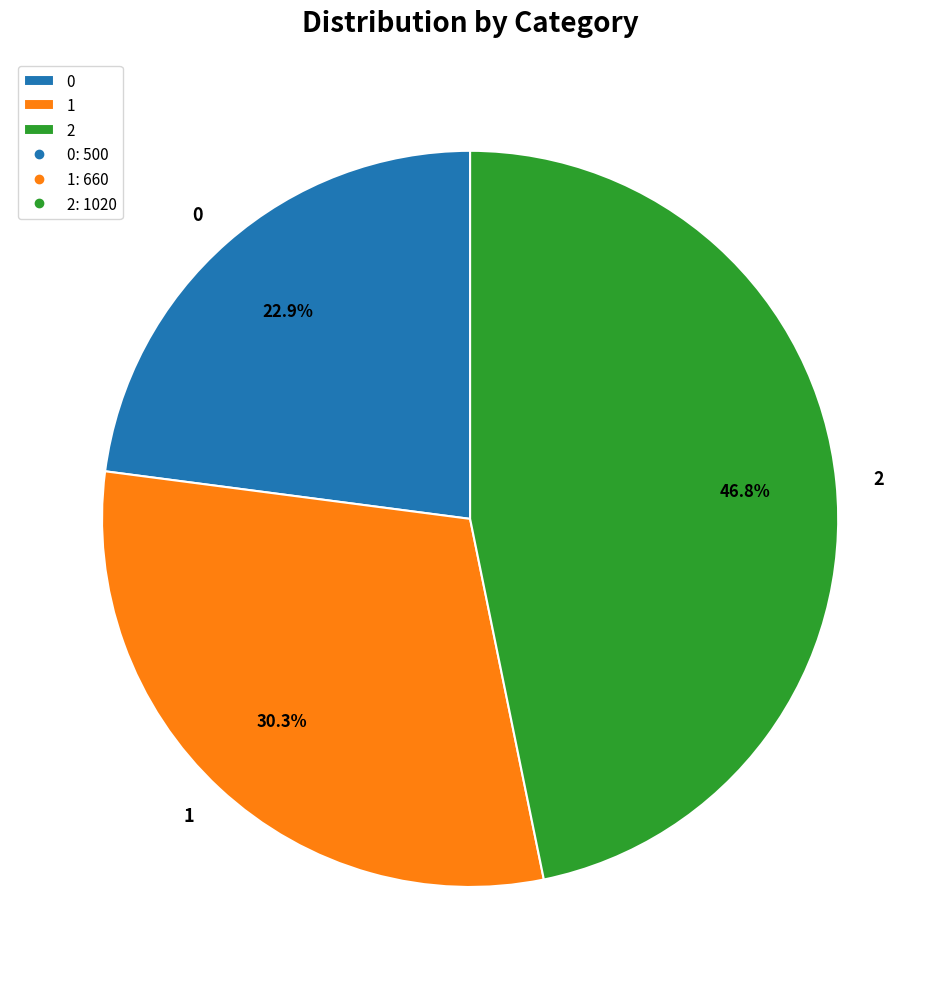

What is the ratio of the value at 1 to the value at 0?

1.3